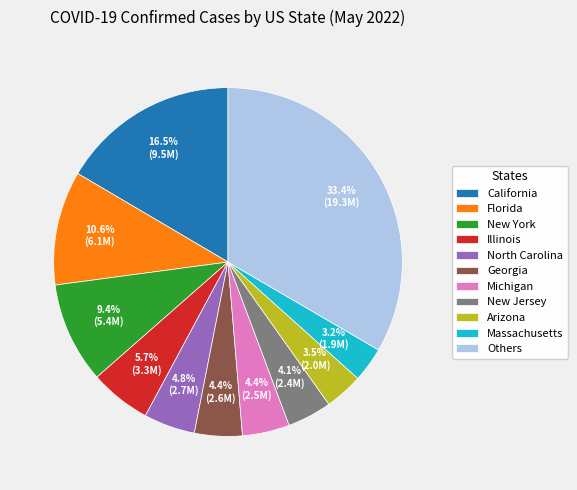

Combined, what portion of the pie is Massachusetts and New Jersey?

7.3%